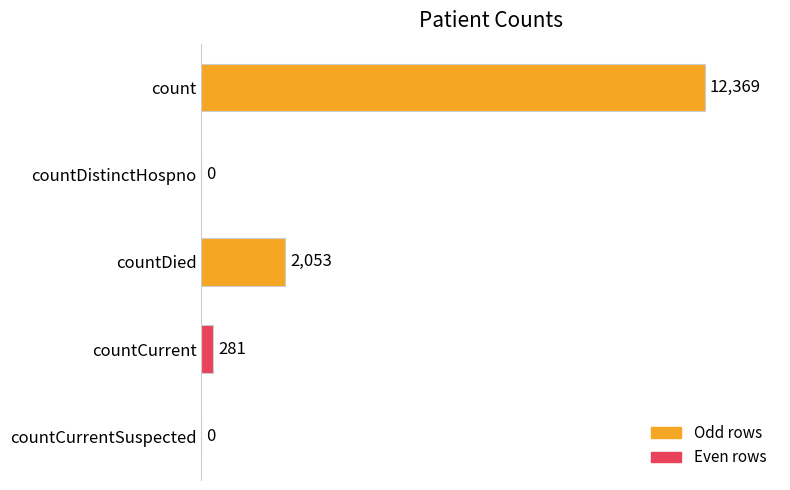

At which label is the value closest to 6184?

countDied